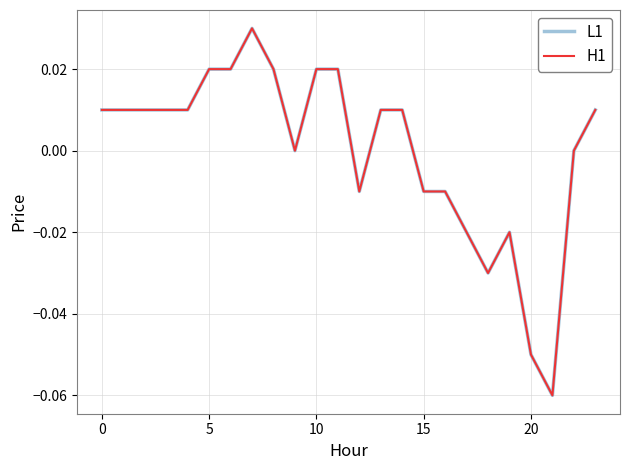

Is this an area chart (filled region under the line)?

No